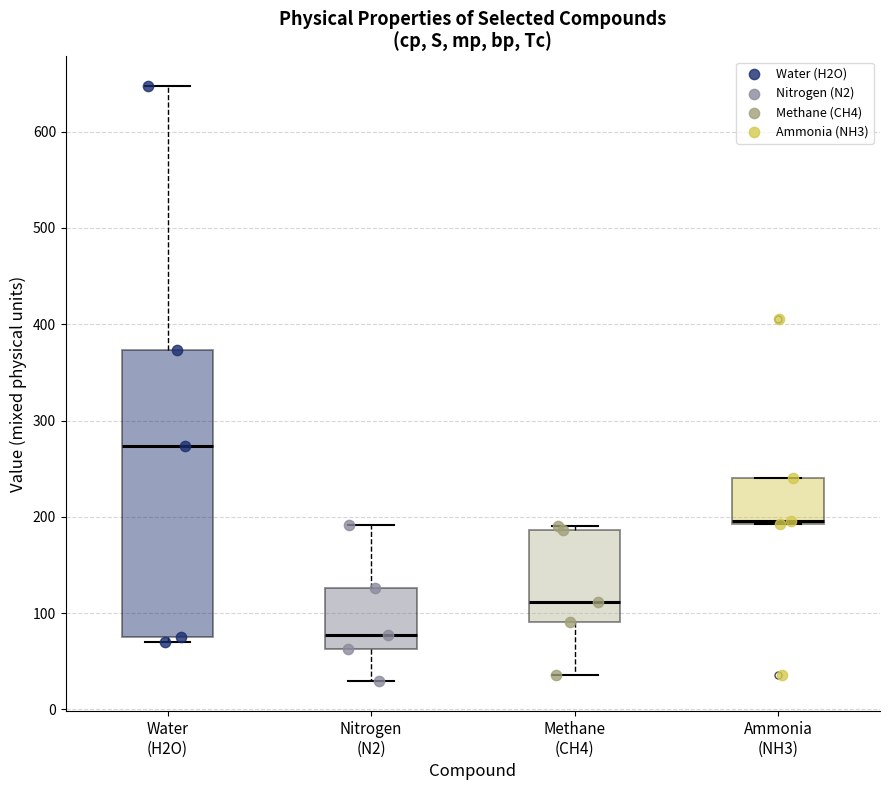

Reading left to right, read every box against the y-axis: the position of its median line, the range the box covers, and the ends of its whiskers. The values are not printed on the chart, so give them approximately, as read against the axis.

Water (H2O): median 270, box 80 to 370, whiskers 70 to 650
Nitrogen (N2): median 80, box 60 to 130, whiskers 30 to 190
Methane (CH4): median 110, box 90 to 190, whiskers 40 to 190 (just above the box's upper edge)
Ammonia (NH3): median 200, box 190 to 240, whiskers 190 to 240